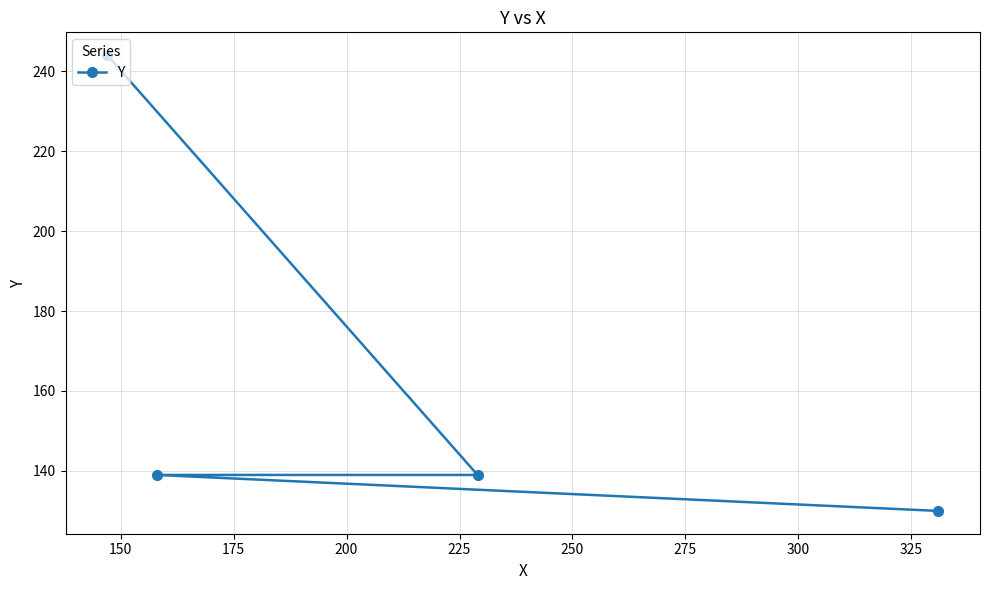

What is the average value?

163